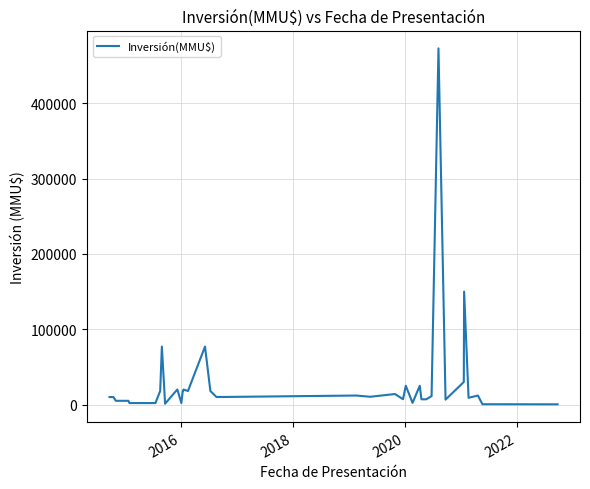

What is the maximum value shown in the chart?

473000